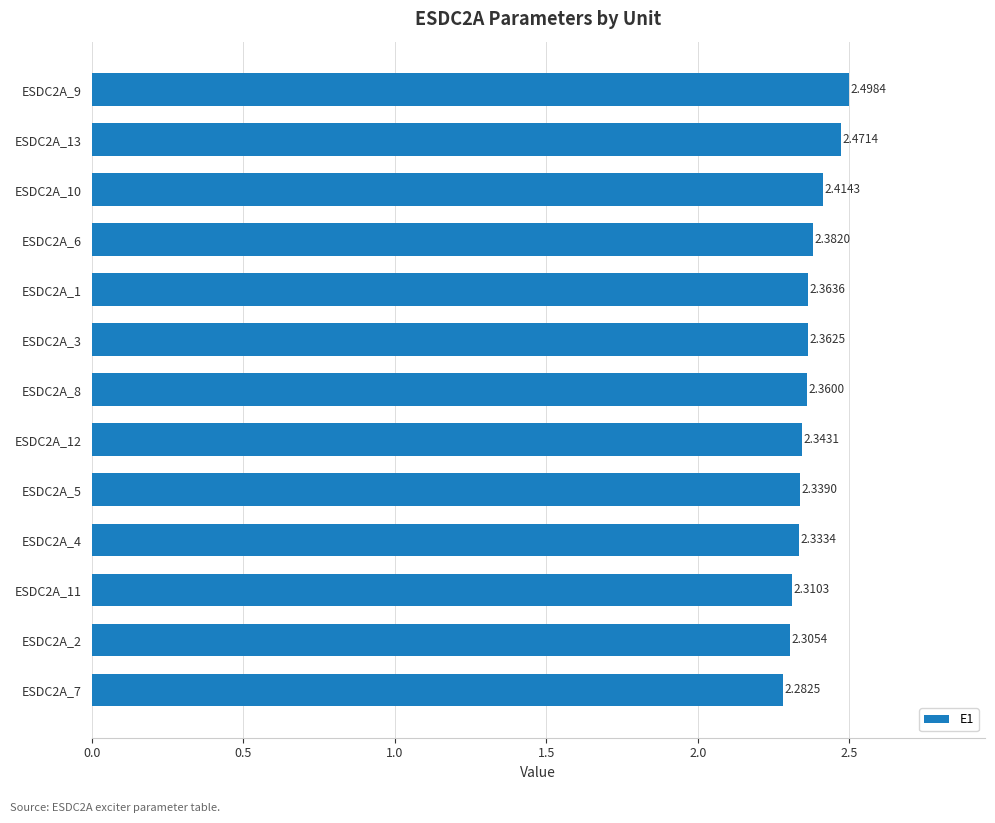

What is the difference between the maximum and minimum values?

0.2